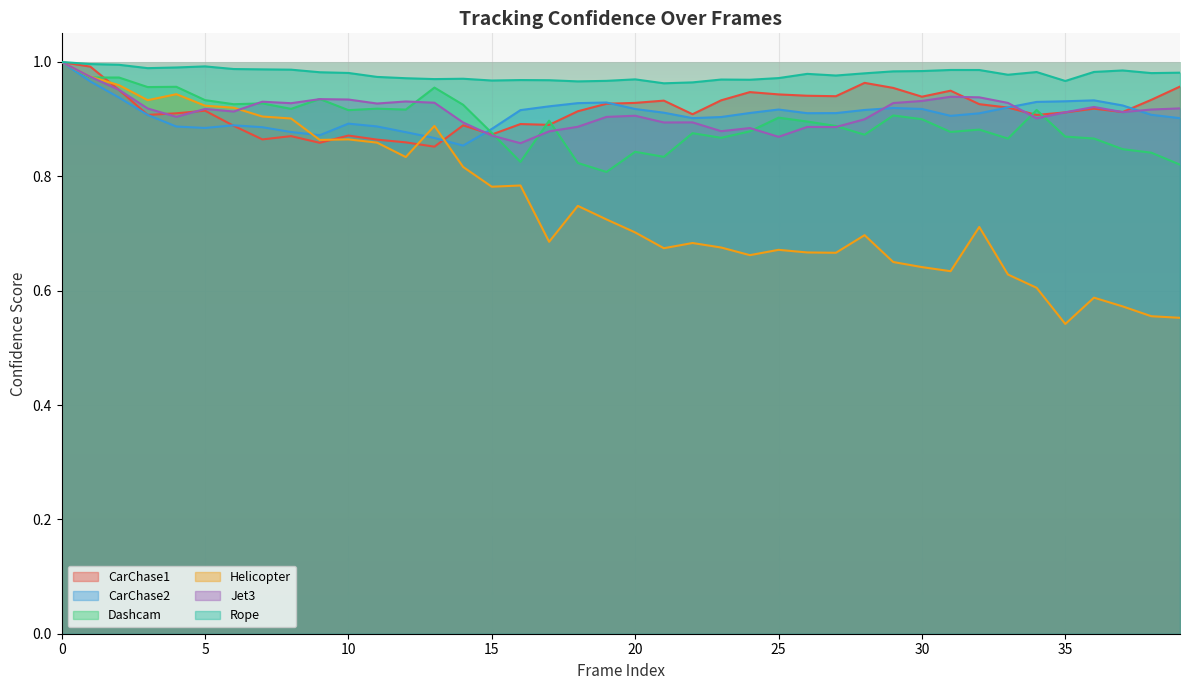

At how many categories does at least one series exceed 0?

40